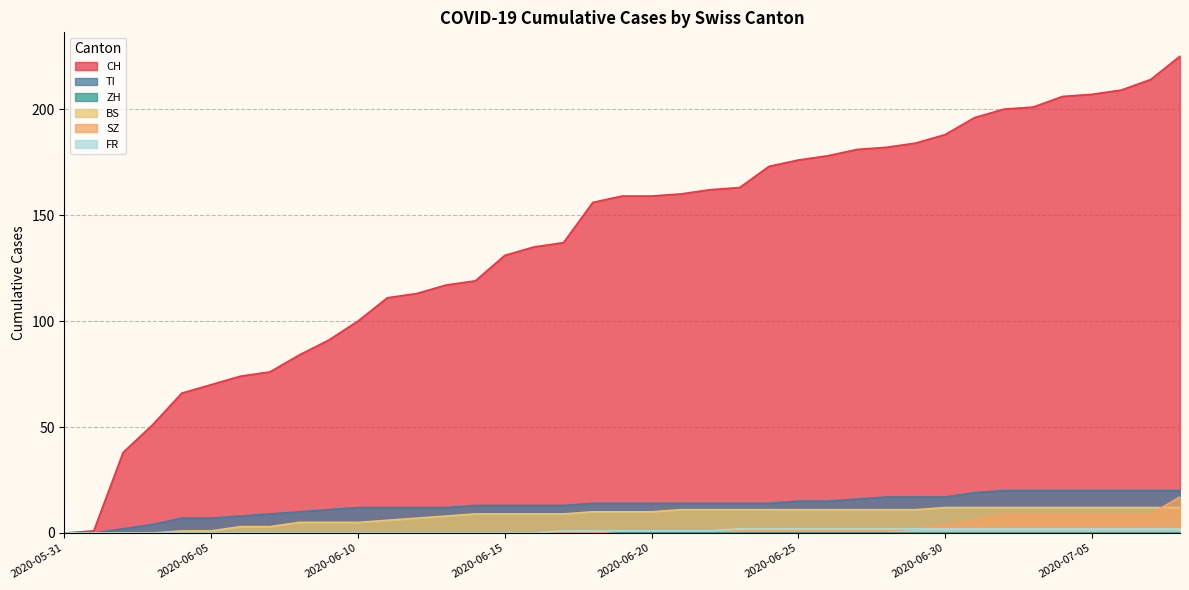

What value does the CH series have at 2020-07-04, to the nearest 50?

200